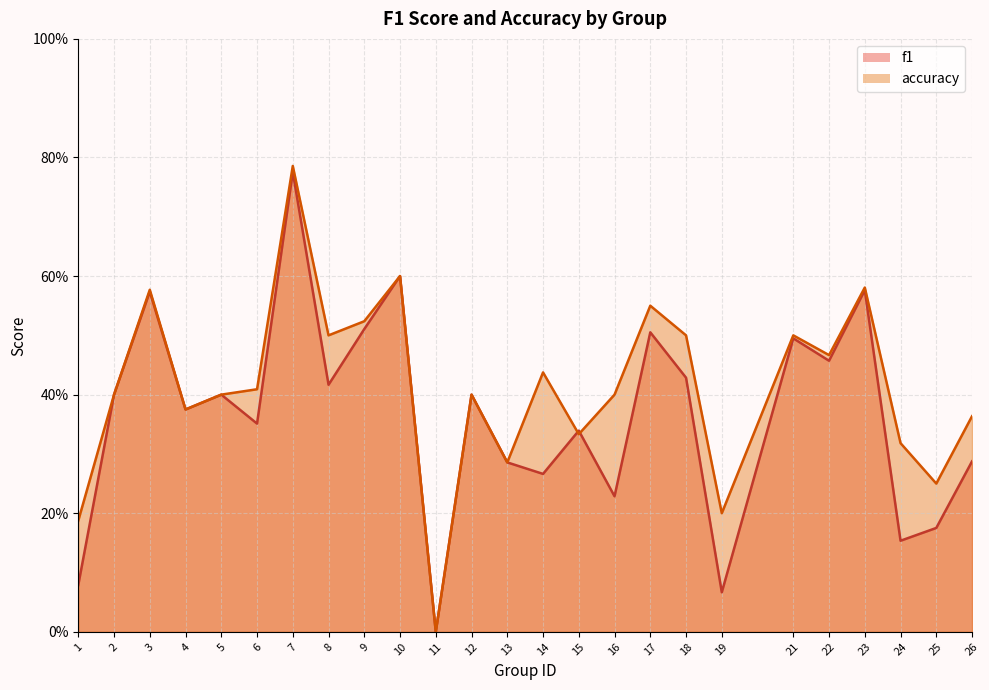

What is the sum of all accuracy values?

10.3